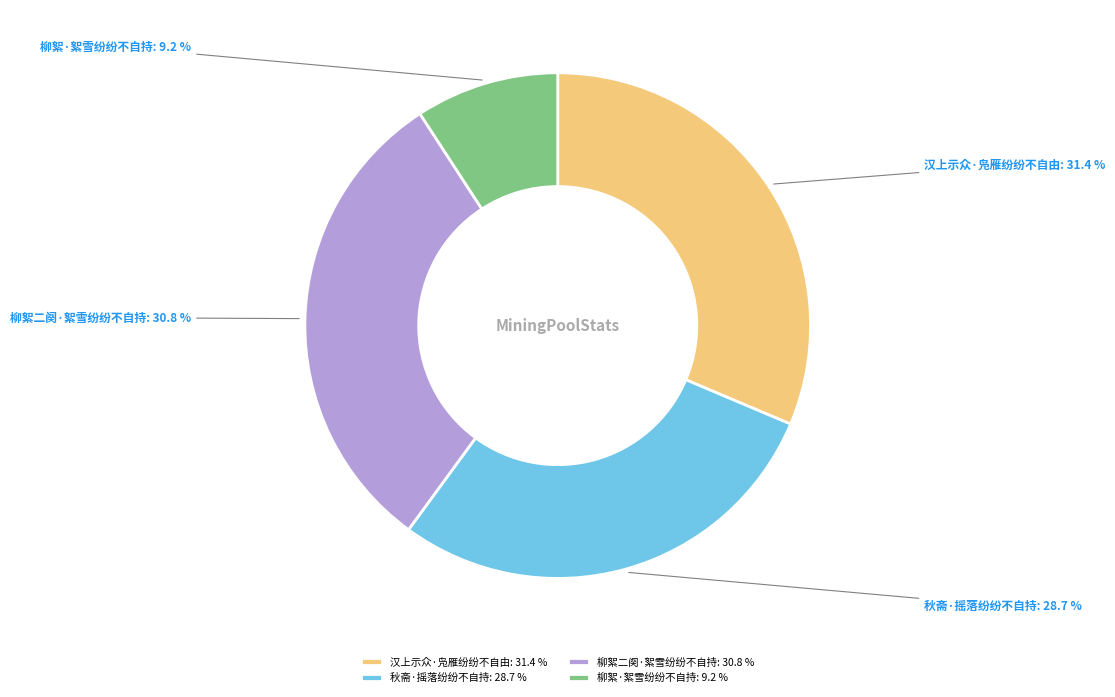

Count the number of slices in the pie.

4